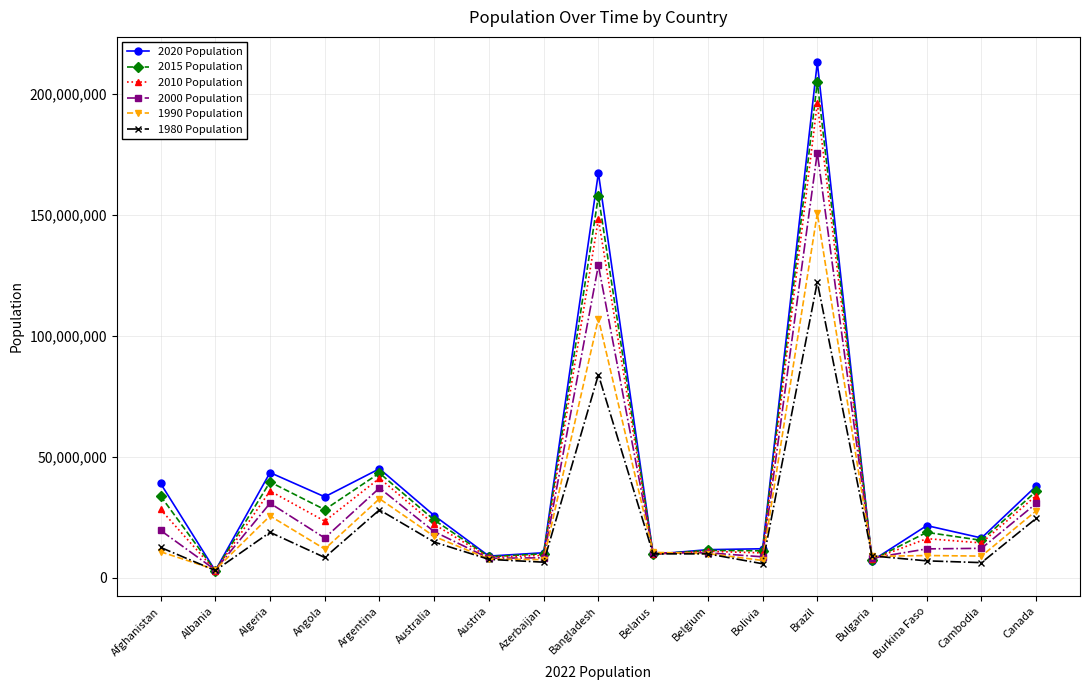

What is the difference between the highest and lowest values at Brazil?

90907921